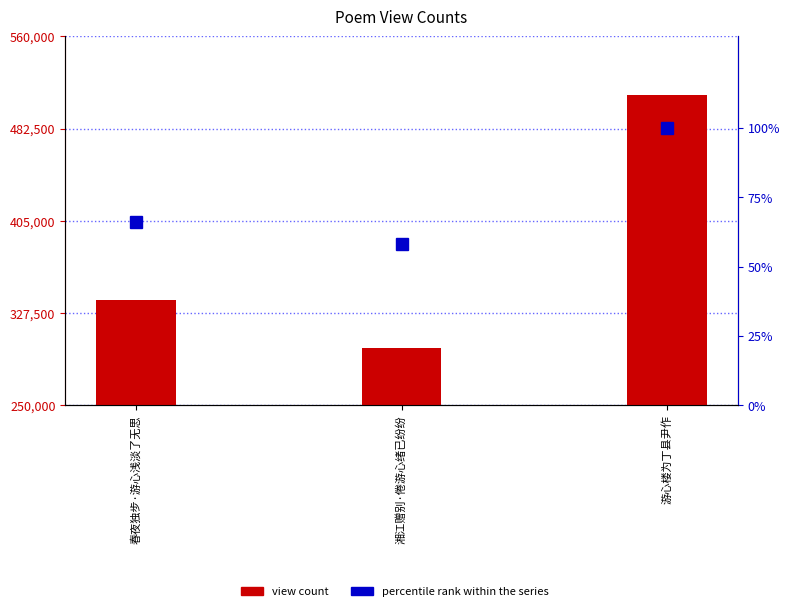

What is the difference between the maximum and minimum values in the percentile rank within the series series?

41.7